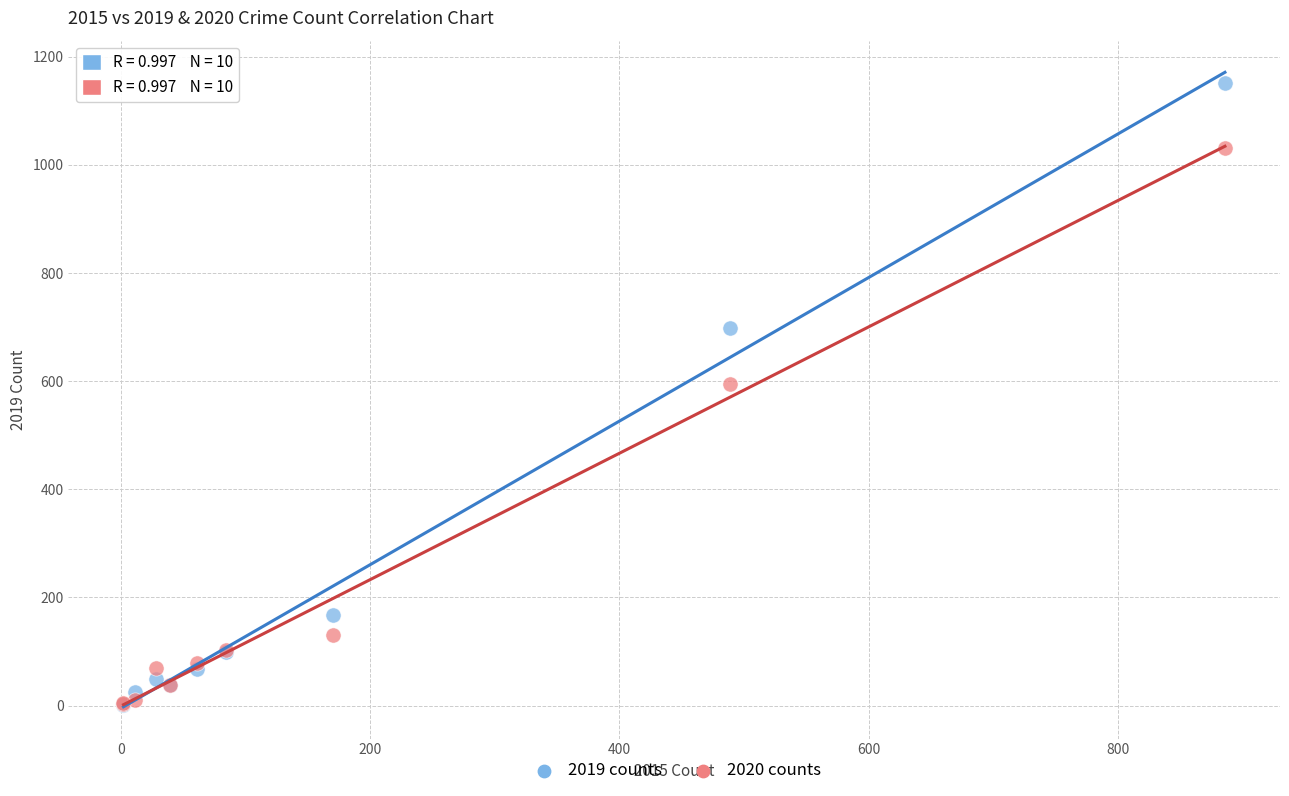

In the 2020 counts series, what Y value is closest to 517?

595